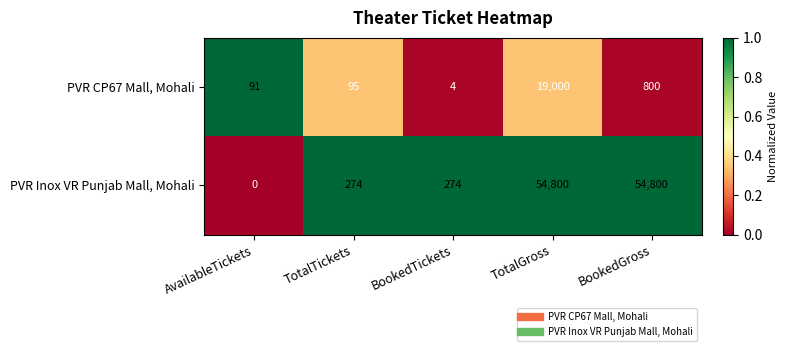

What is the difference between the PVR Inox VR Punjab Mall, Mohali values at BookedTickets and TotalGross?

54526